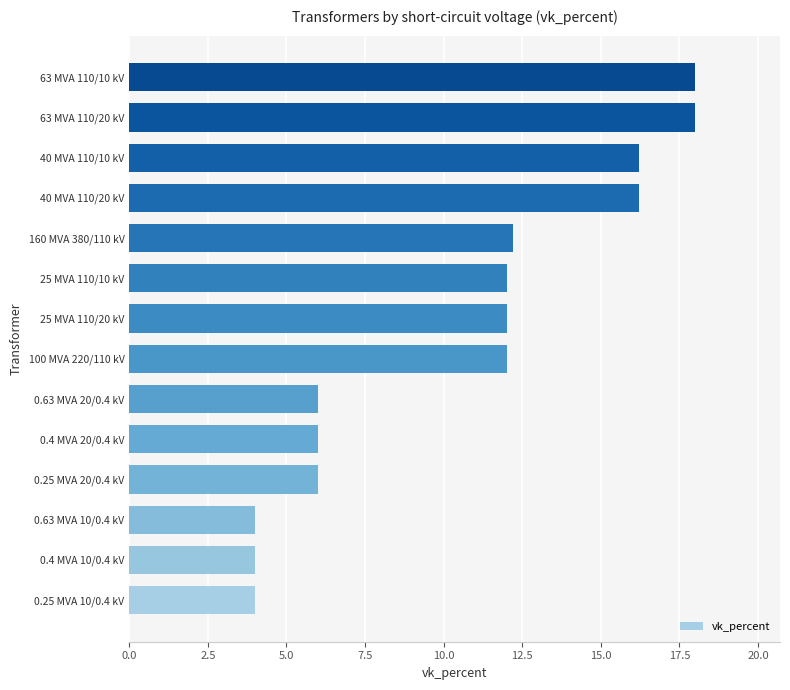

The value at 63 MVA 110/10 kV is 6.9. True or false?

False